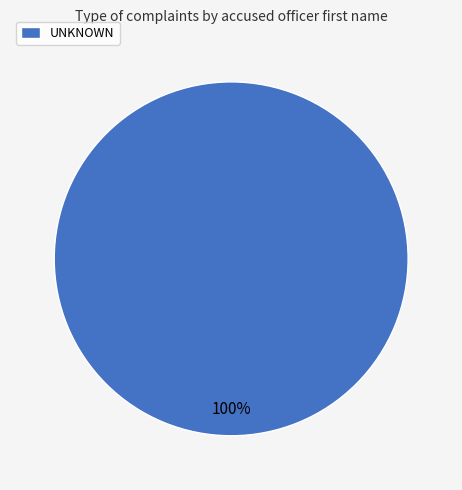

Rank the categories by value from highest to lowest.

UNKNOWN